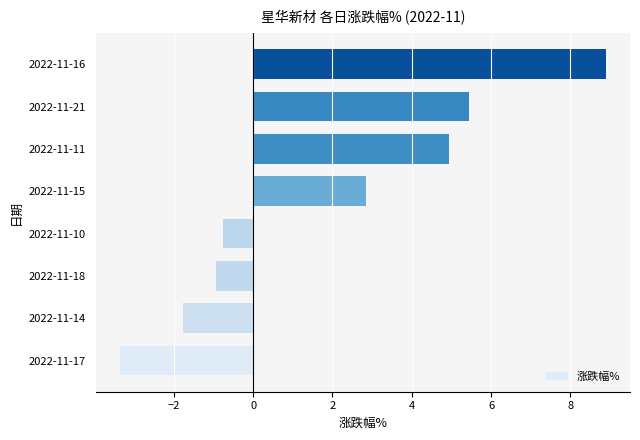

Rank the categories by value from highest to lowest.

2022-11-16, 2022-11-21, 2022-11-11, 2022-11-15, 2022-11-10, 2022-11-18, 2022-11-14, 2022-11-17